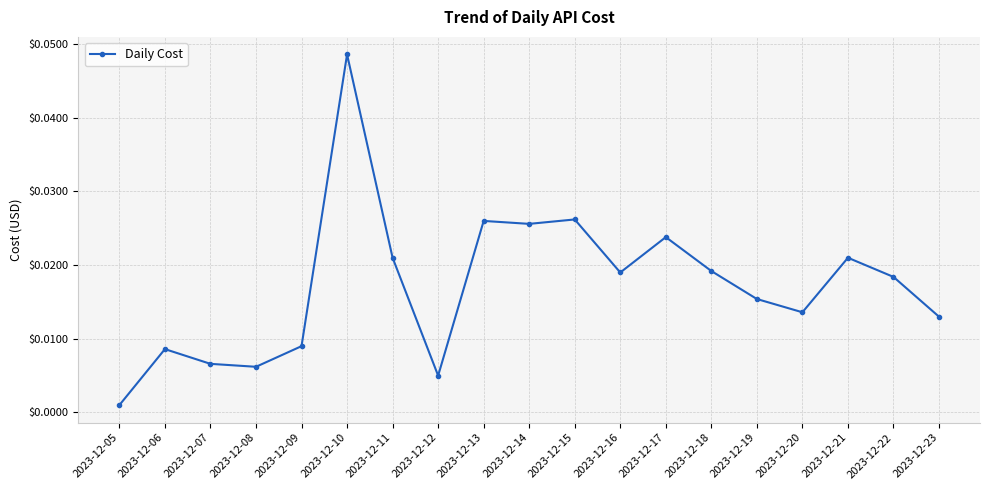

Where is the data nearest to the value 0?

2023-12-05